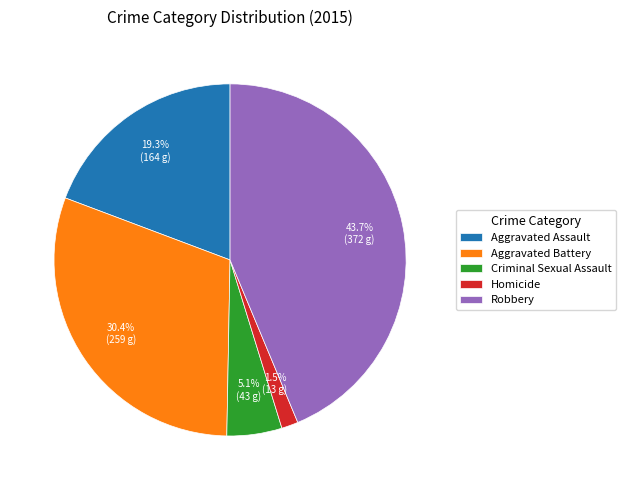

How many segments does this pie chart have?

5